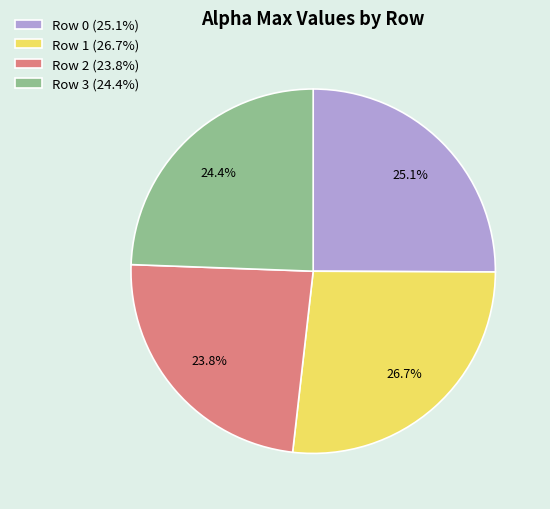

Which slice is the smallest?

Row 2